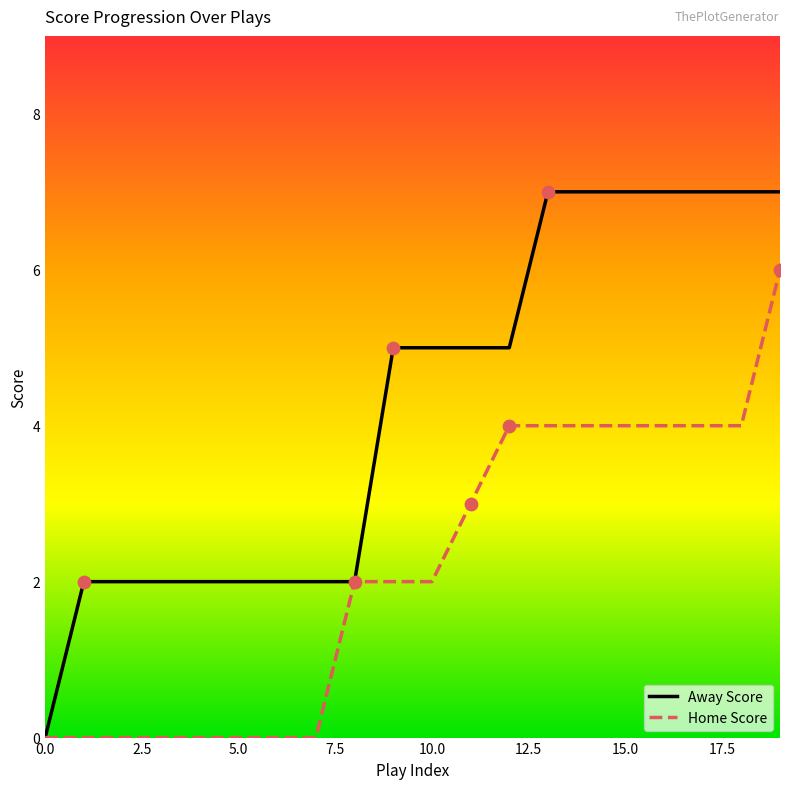

Which series has the widest spread of values?

Away Score